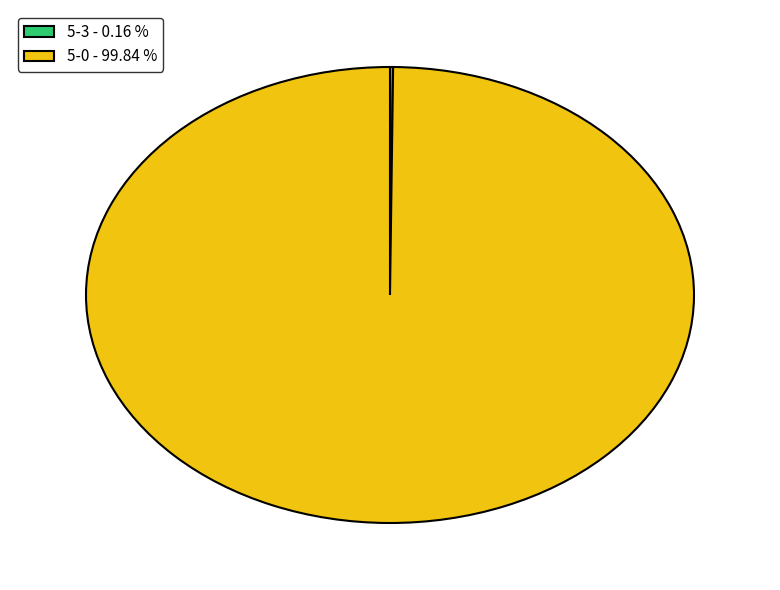

Is 5-0 - 99.84 % the majority of the pie?

Yes